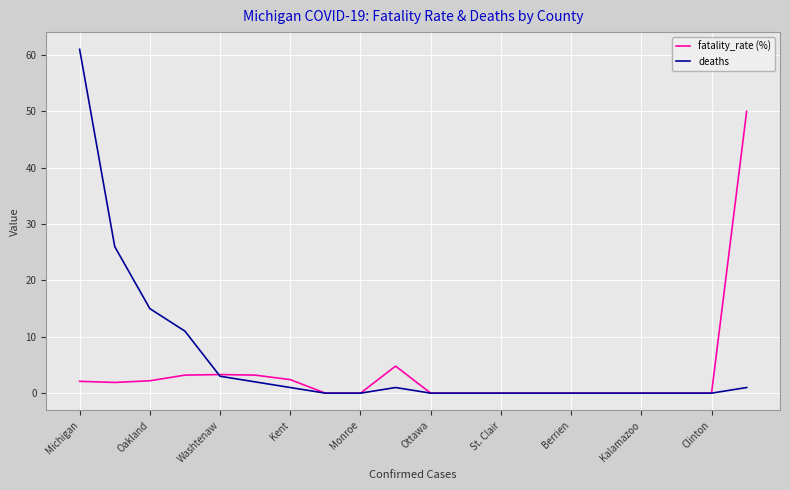

What is the sum of all deaths values?

121.0